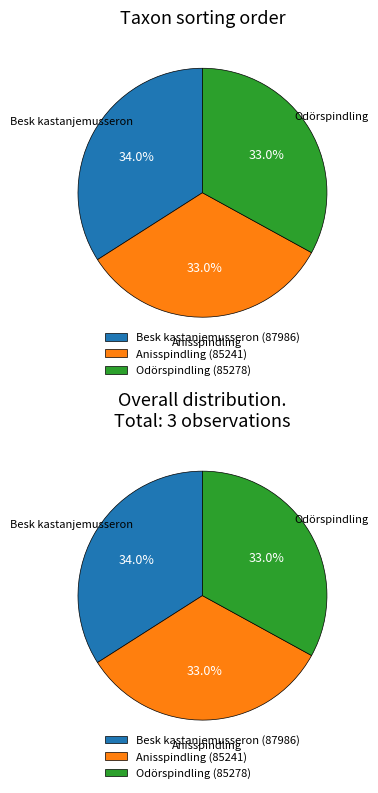

Is 103908656 the majority of the pie?

No